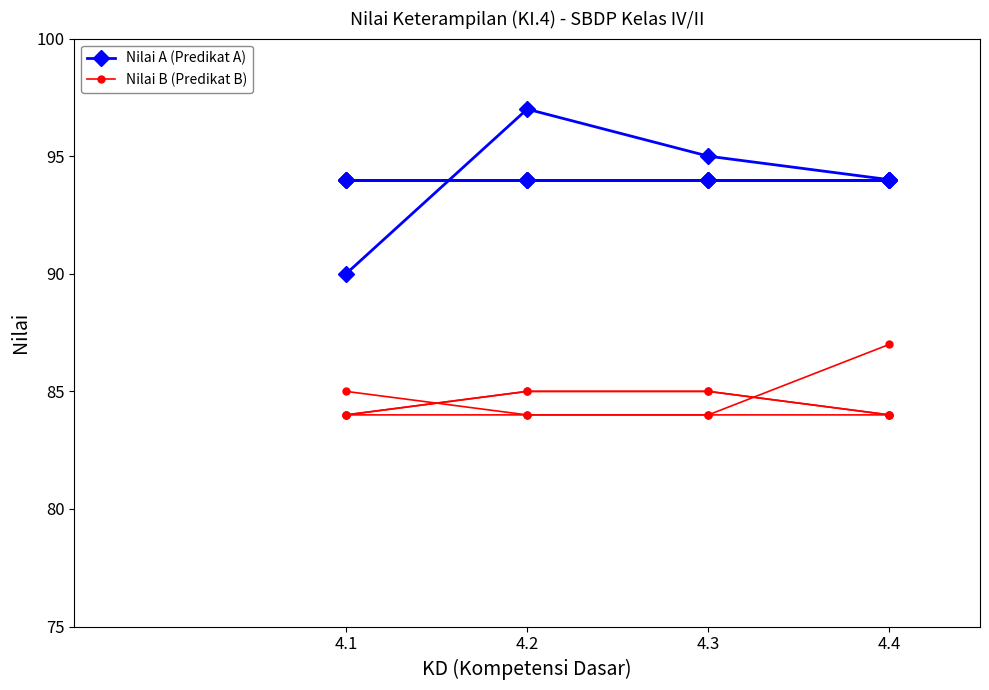

What are all the series names shown in the legend?

Nilai A (Predikat A), Nilai B (Predikat B)